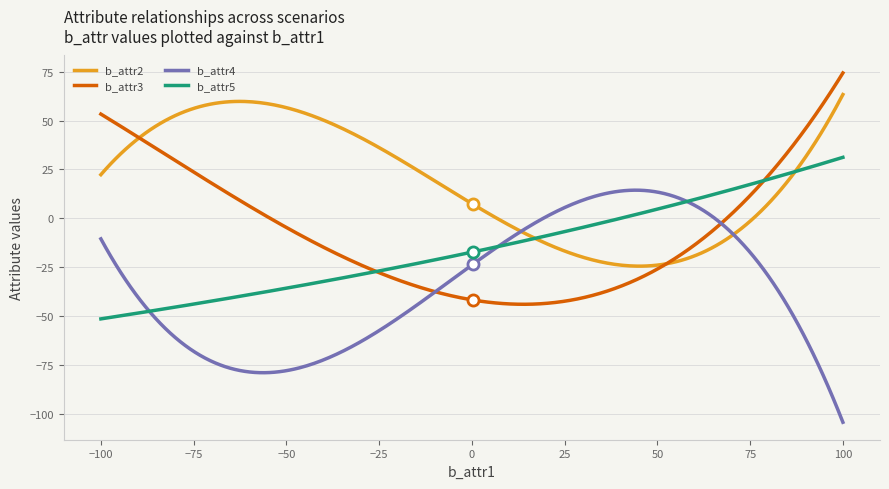

List the series in order of their peak value, highest first.

b_attr3, b_attr2, b_attr5, b_attr4